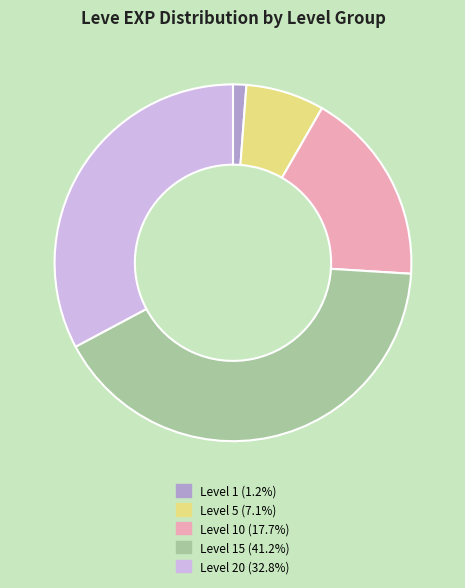

Approximately how many times larger is the value at Level 15 (41.2%) compared to Level 10 (17.7%)?

2.3